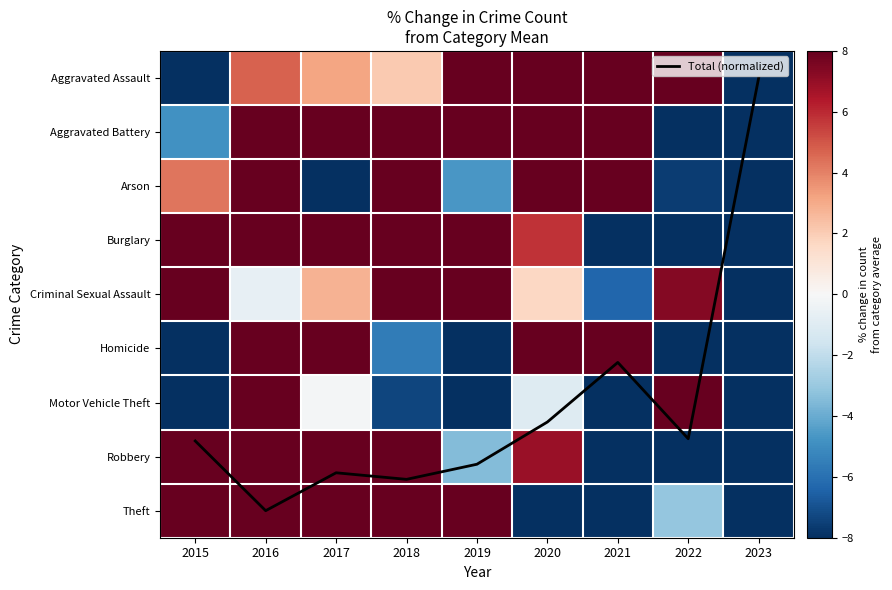

The Arson series shows 63.9 at 2020. True or false?

True